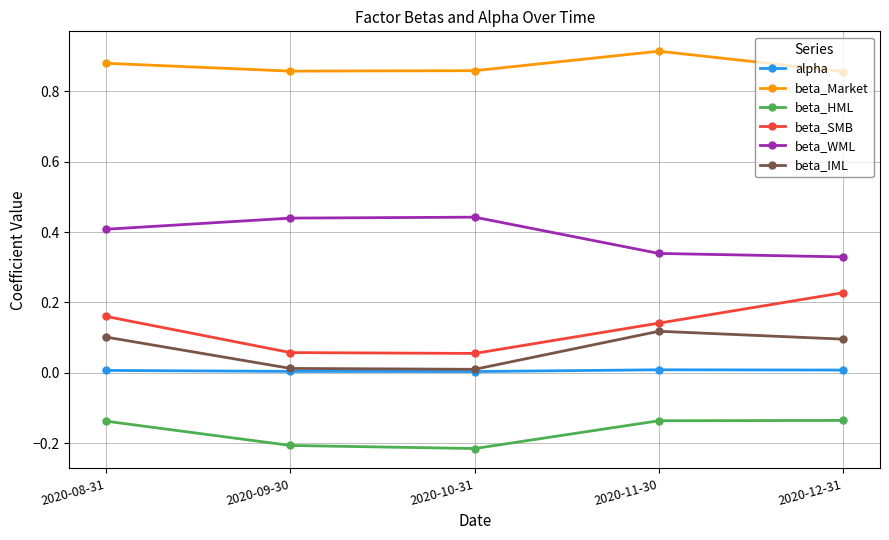

Is the value of beta_WML at 2020-11-30 greater than the value of beta_IML at 2020-09-30?

Yes